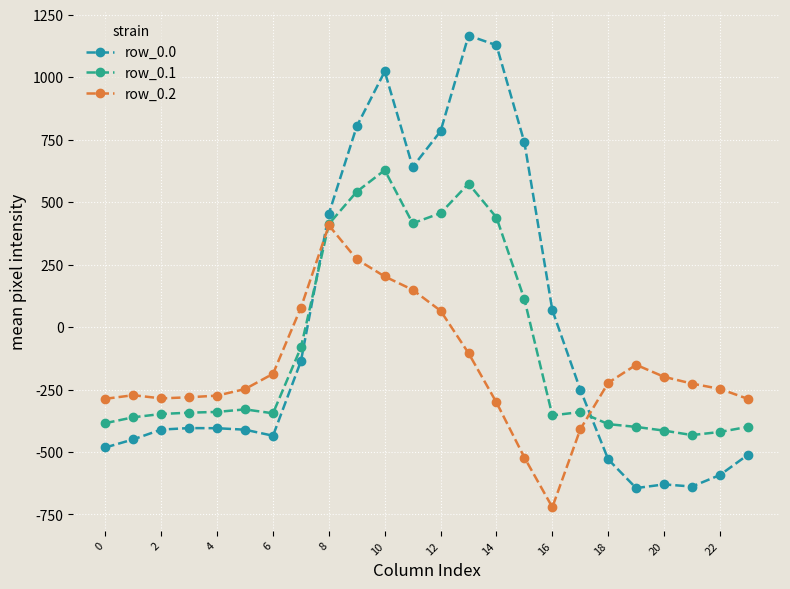

What is the difference between the maximum and minimum values in the row_0.1 series?

1060.5